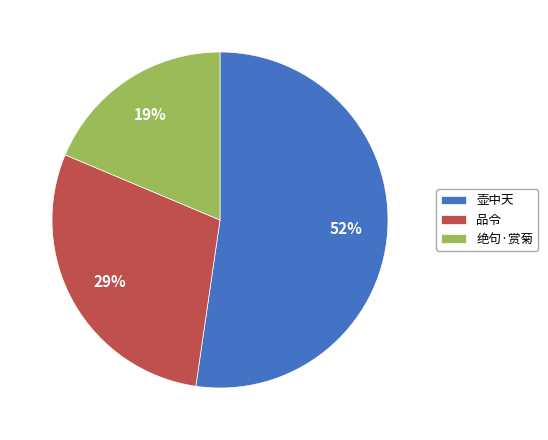

Does 品令 account for over 50% of the chart?

No